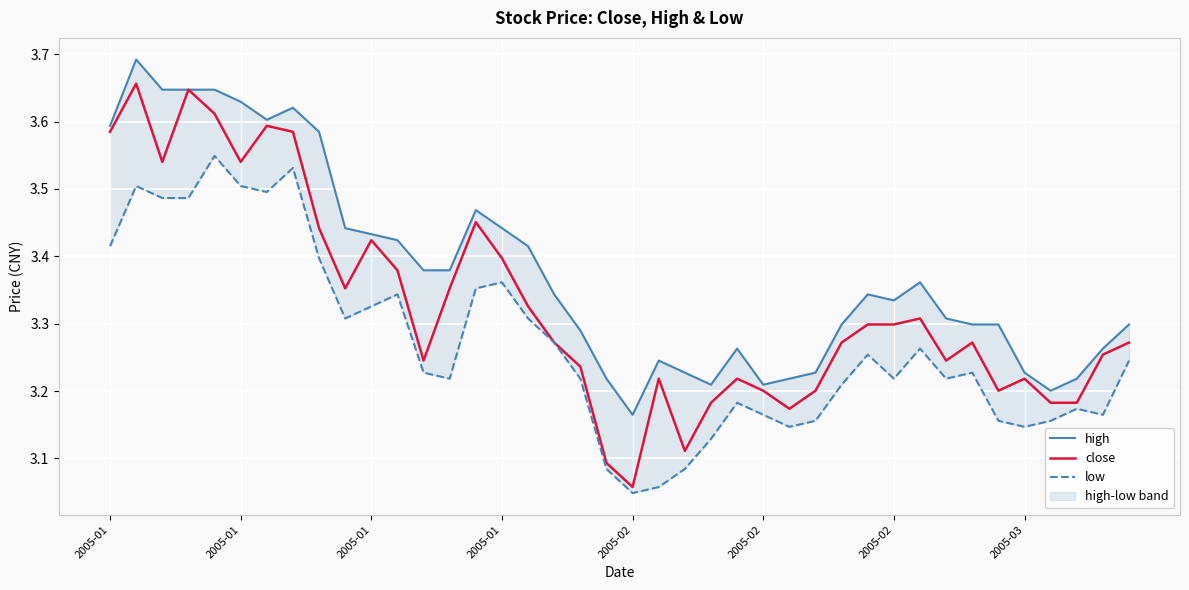

Which series changed the most between 2005-01 and 20?

close